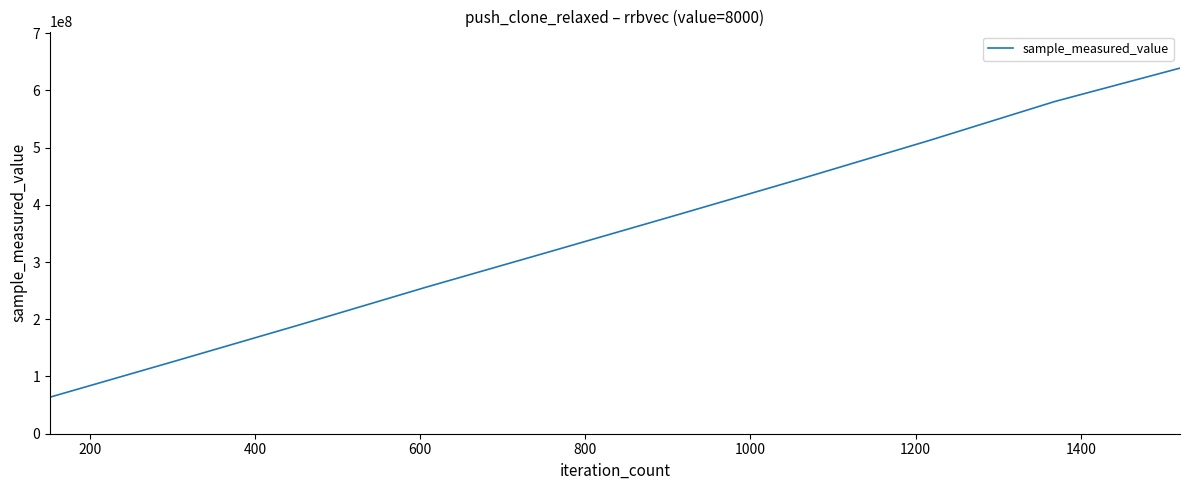

What is the smallest value displayed?

63871873